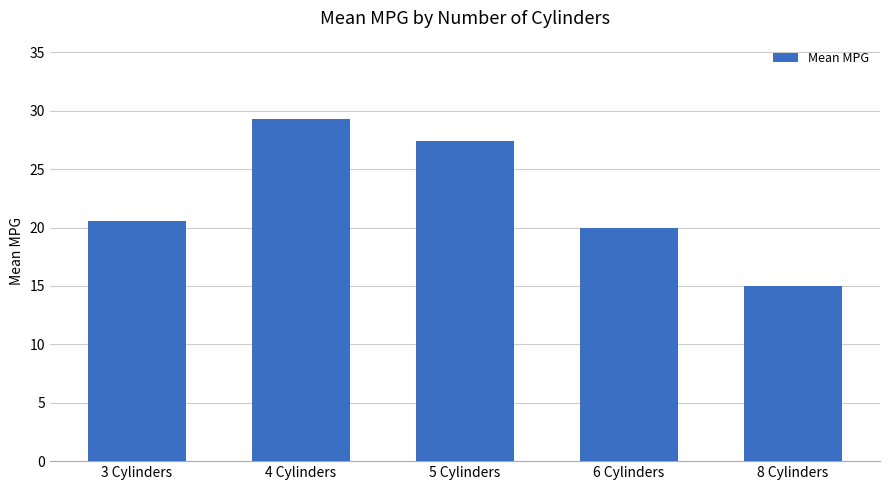

Reading left to right, list all the values displayed in this chart.

20.6	29.3	27.4	20.0	15.0